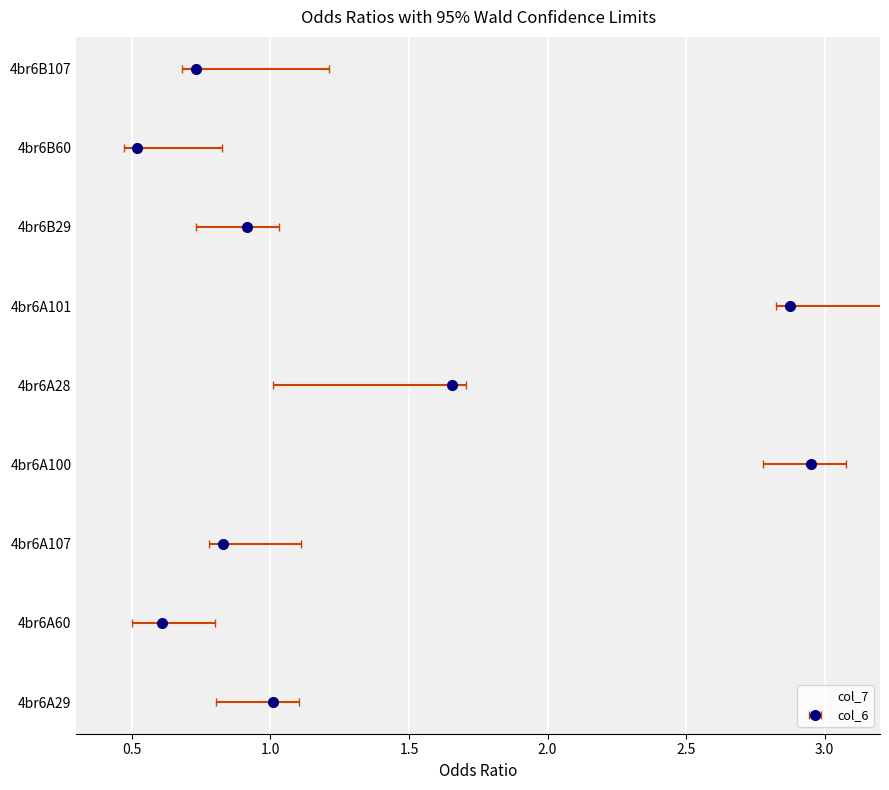

Which has a higher value, 2.5 or 0.0?

2.5